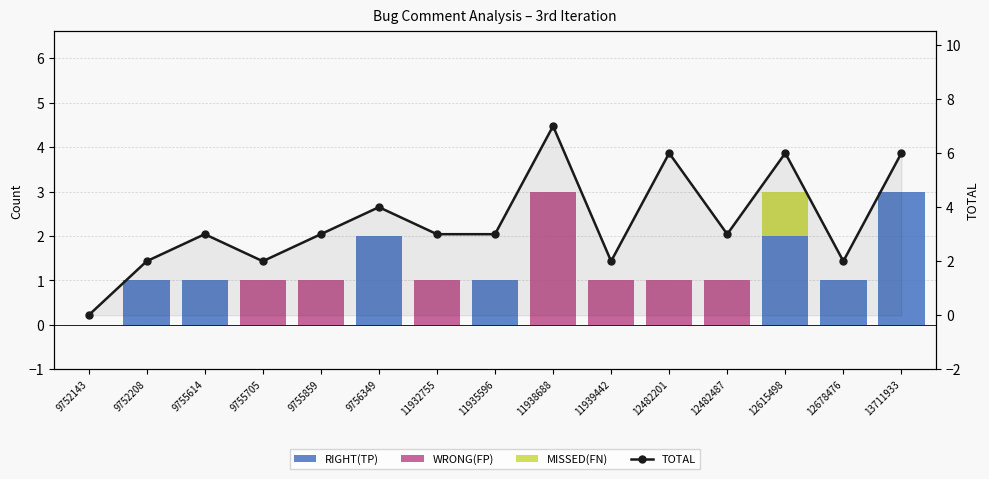

What value does the TOTAL series have at 13711933?

6